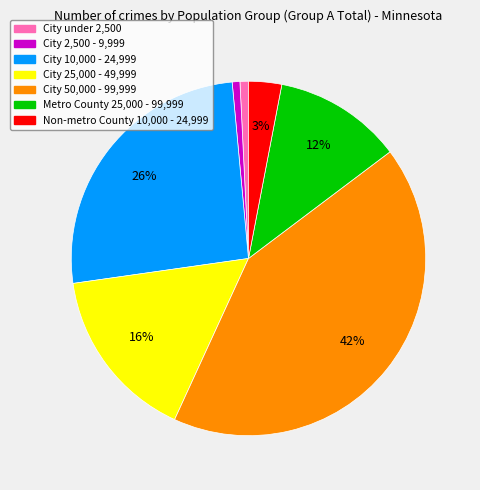

What is the ratio of the value at City 50,000 - 99,999 to the value at City 25,000 - 49,999?

2.6